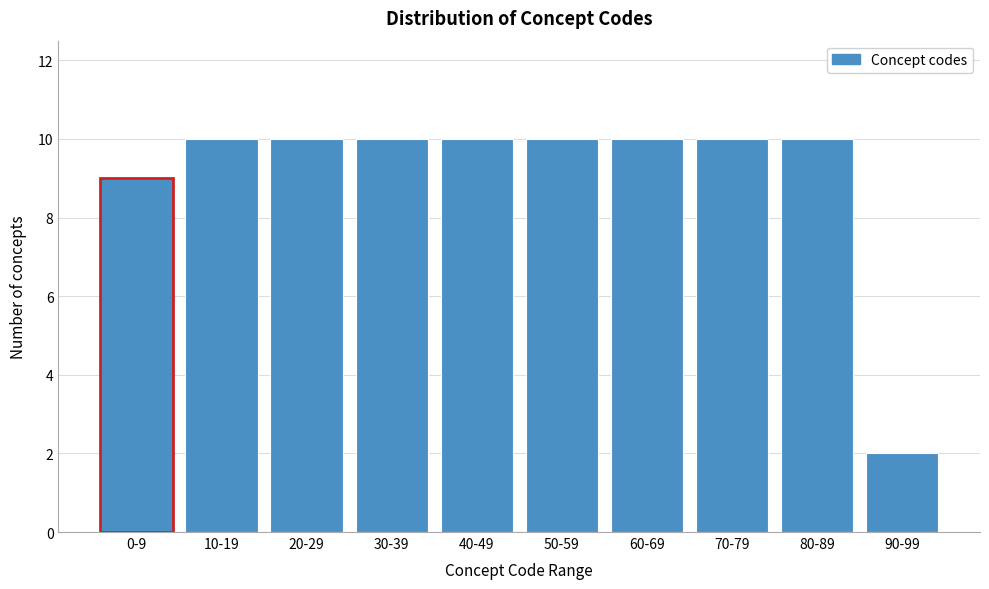

Reading right to left, extract all data points from this chart.

90-99=2	80-89=10	70-79=10	60-69=10	50-59=10	40-49=10	30-39=10	20-29=10	10-19=10	0-9=9